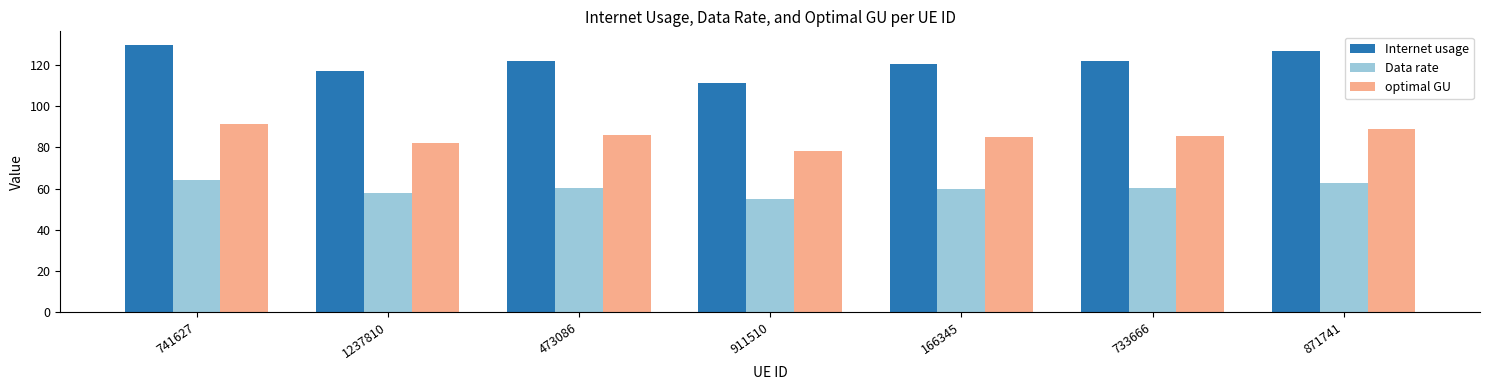

The value of Data rate at 741627 is 21.3. True or false?

False